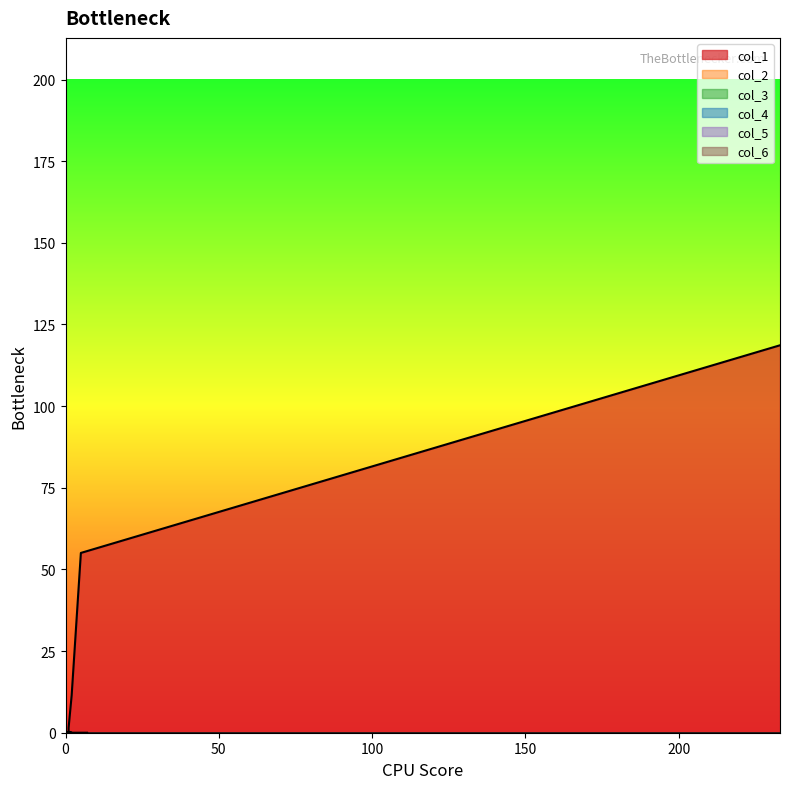

Rank the series by their maximum value, from lowest to highest.

col_2, col_3, col_4, col_5, col_6, col_1